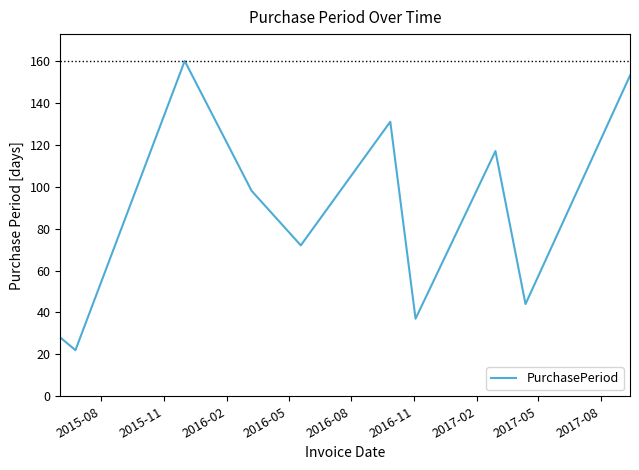

What is the smallest value displayed?

22